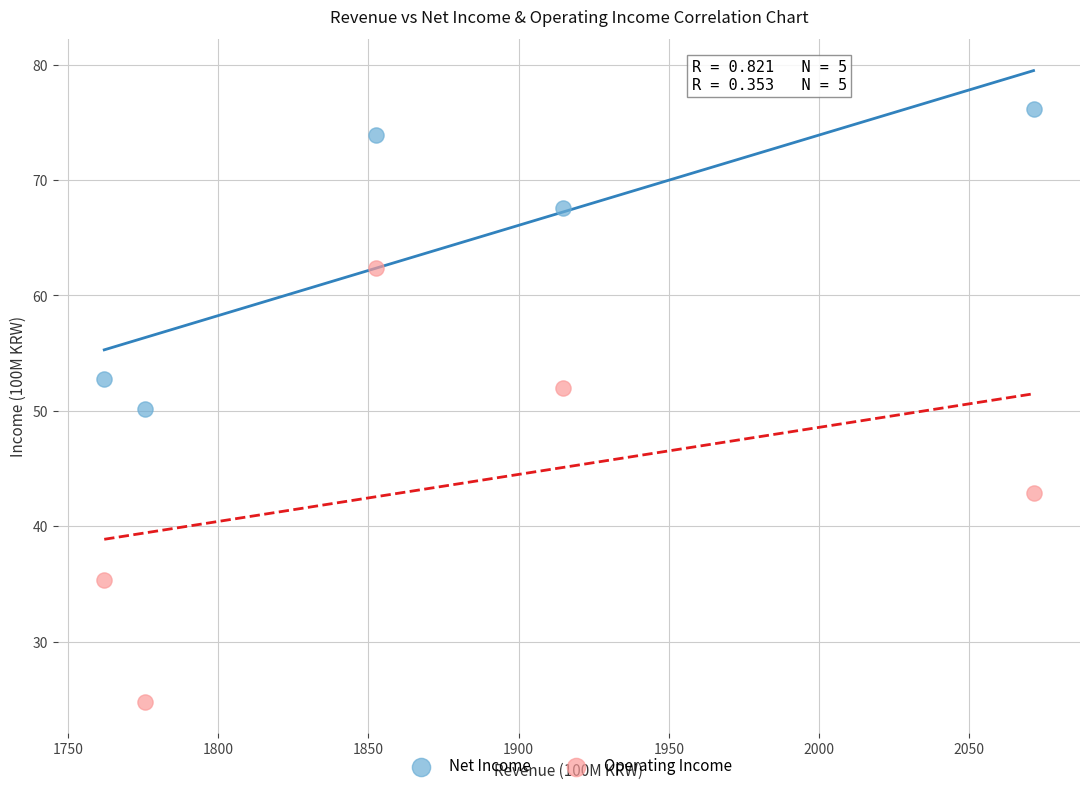

Across all data points, what is the range of Y values (max minus min)?

51.4